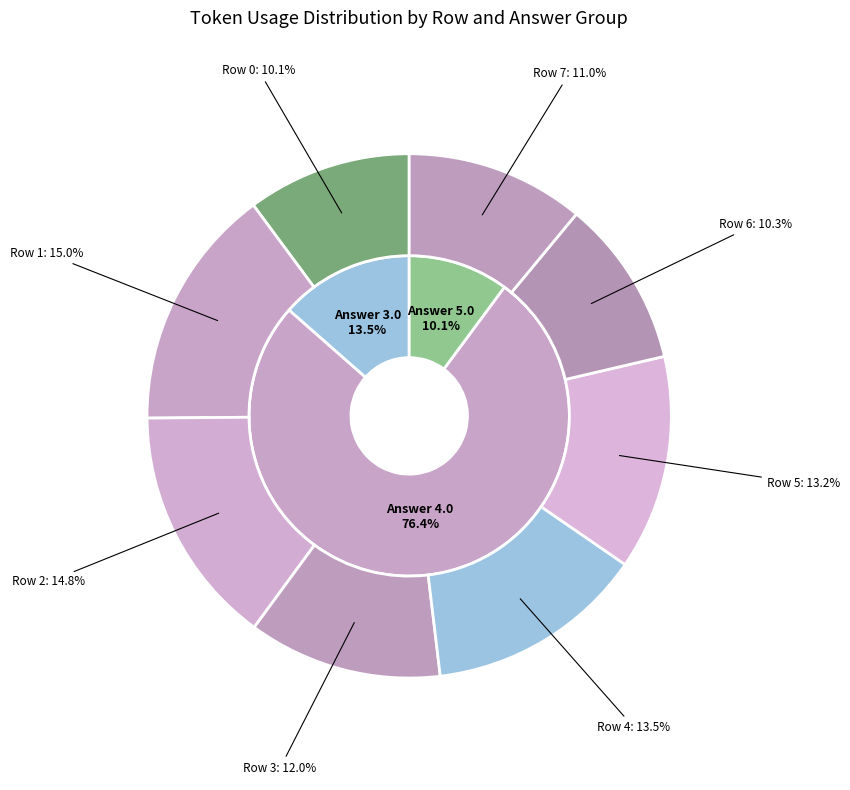

Count the number of slices in the pie.

8